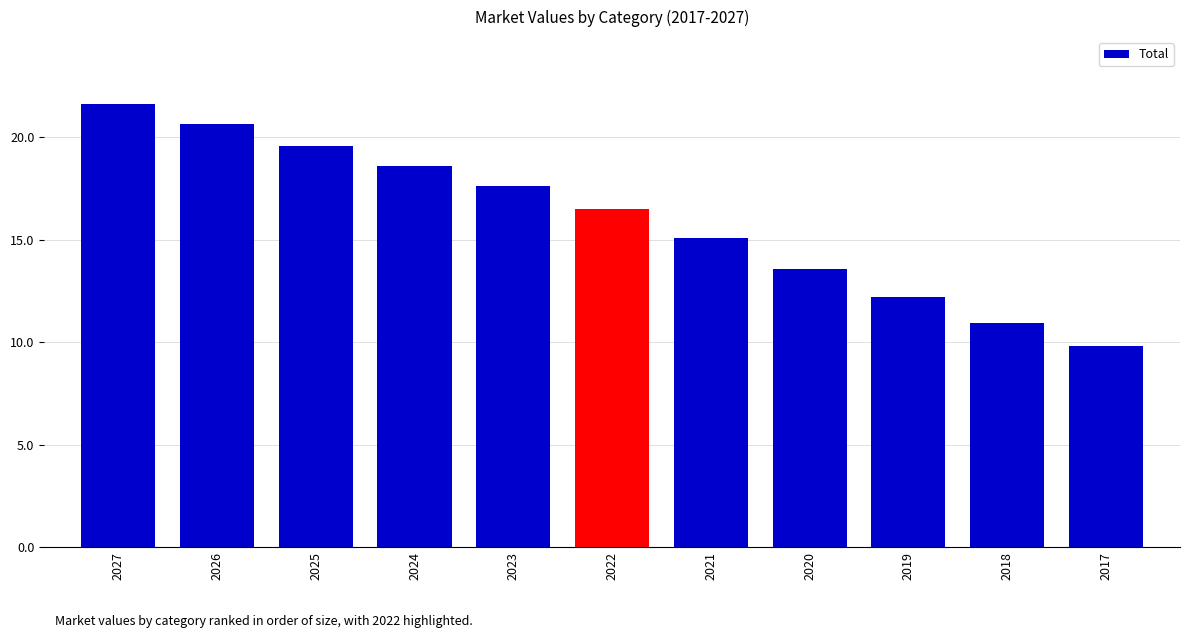

What is the average value?

16.0